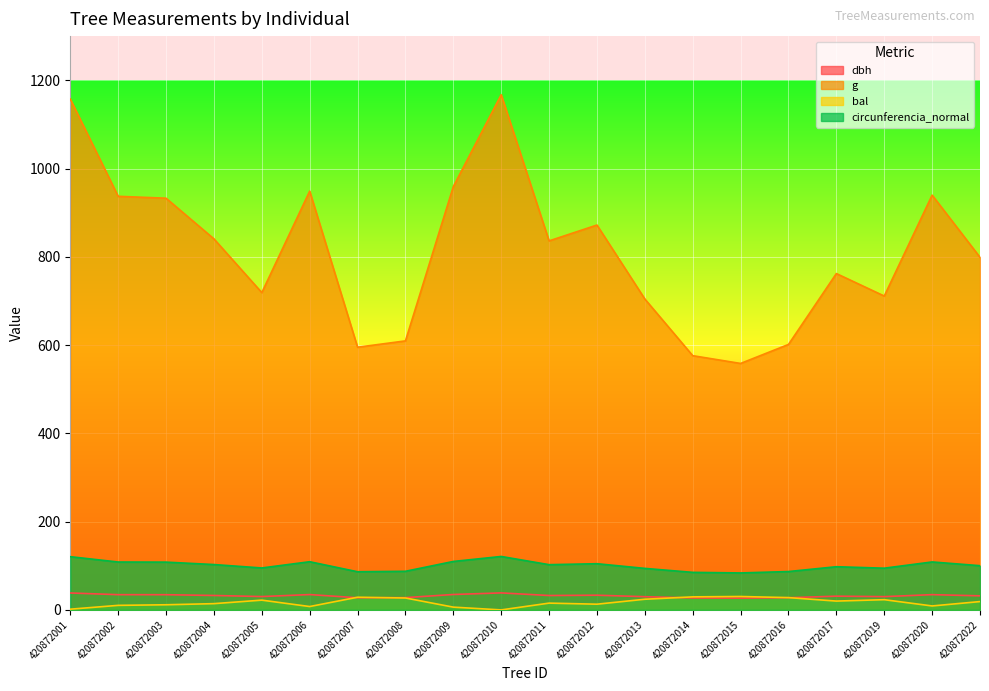

How many lines are shown in the chart?

4